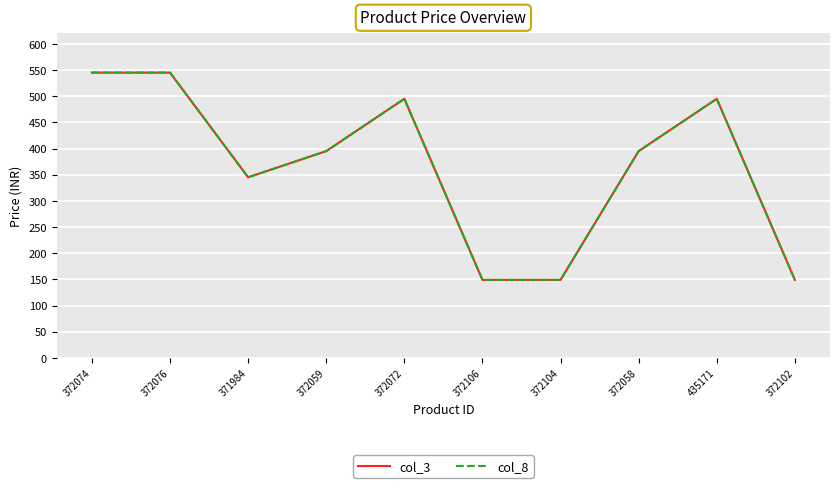

Reading left to right, what are all the values shown in this chart?

col_3: 545	545	345	395	495	149	149	395	495	149
col_8: 545	545	345	395	495	149	149	395	495	149